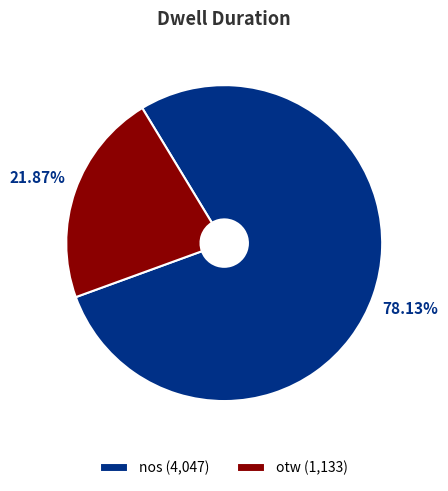

Rank the categories by value from highest to lowest.

nos, otw